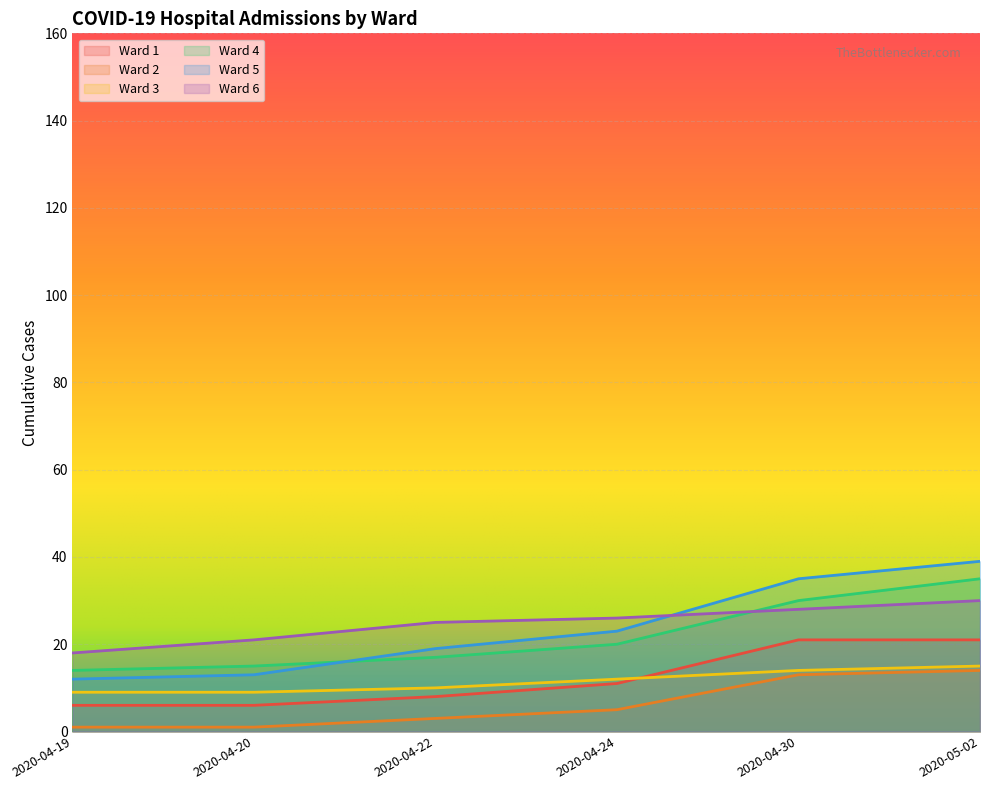

List the series in order of their peak value, highest first.

Ward 5, Ward 4, Ward 6, Ward 1, Ward 3, Ward 2